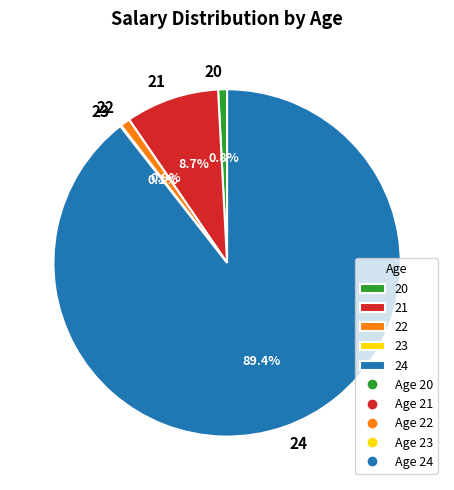

Approximately how many times larger is the value at 22 compared to 21?

0.1